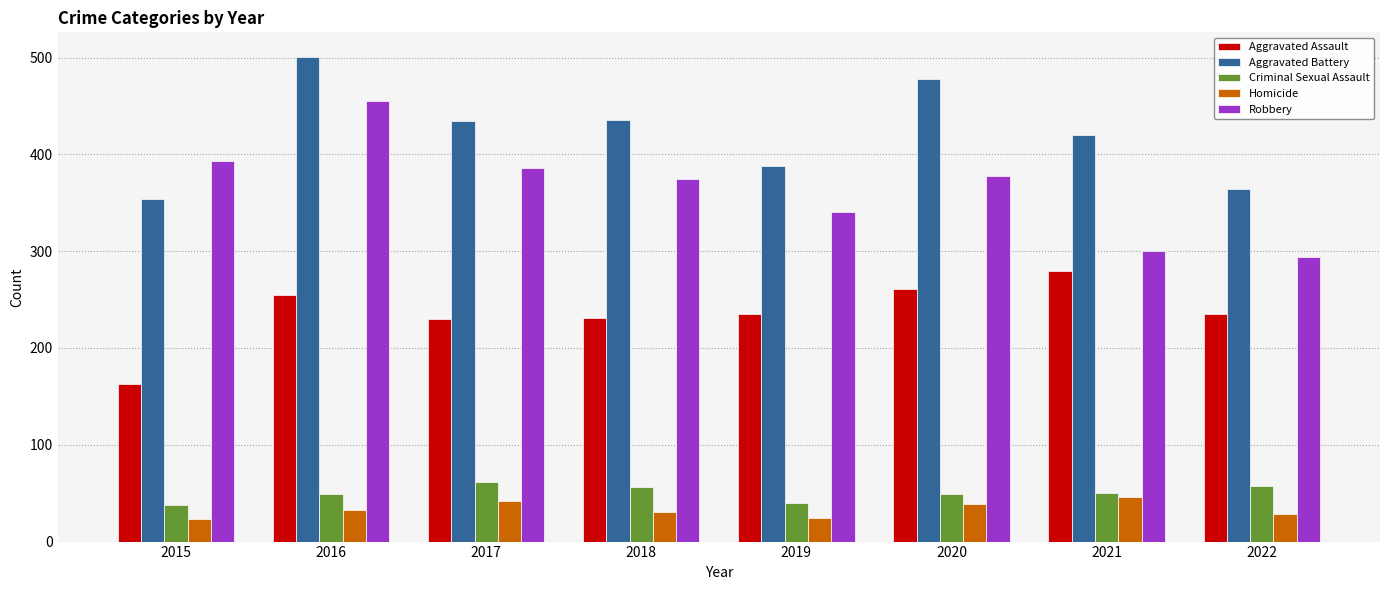

Read the Aggravated Battery value at 2020.

478